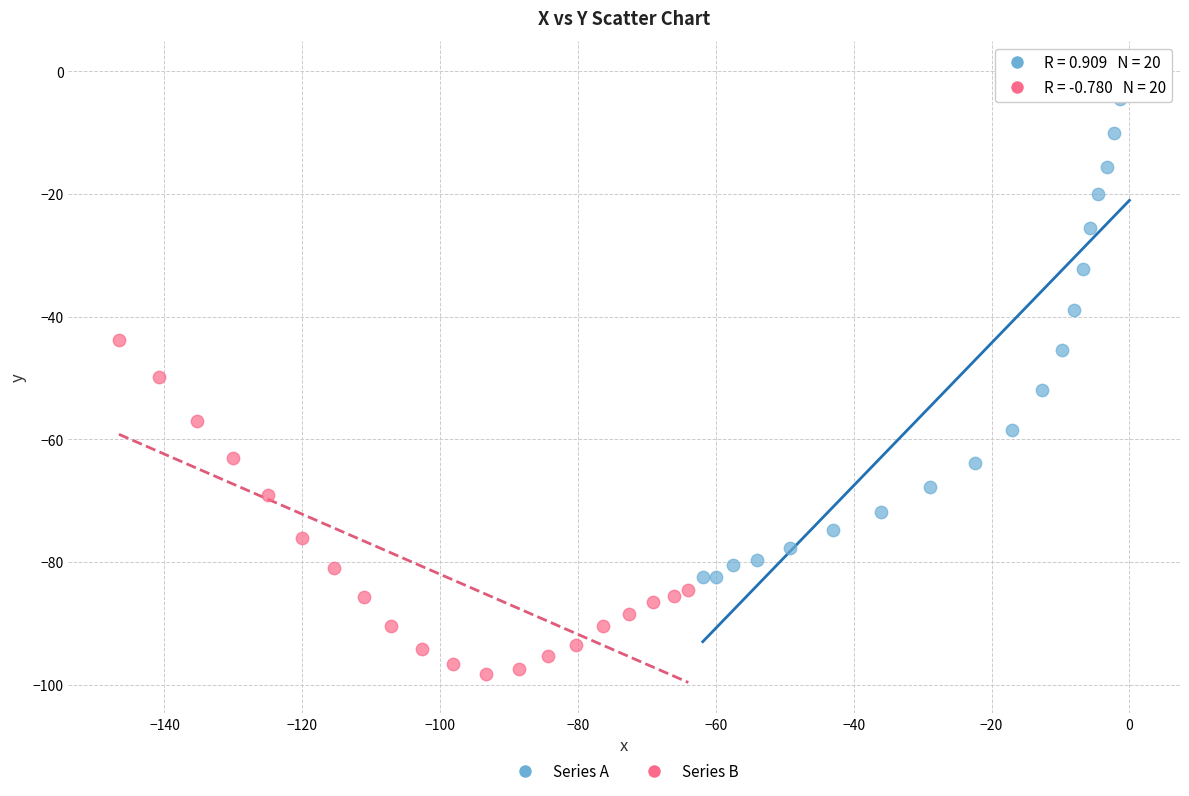

Which series has the largest Y range (max minus min)?

Series A